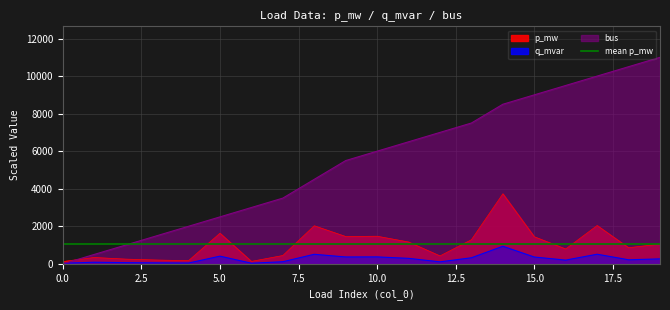

How many data points in q_mvar are above 263?

10